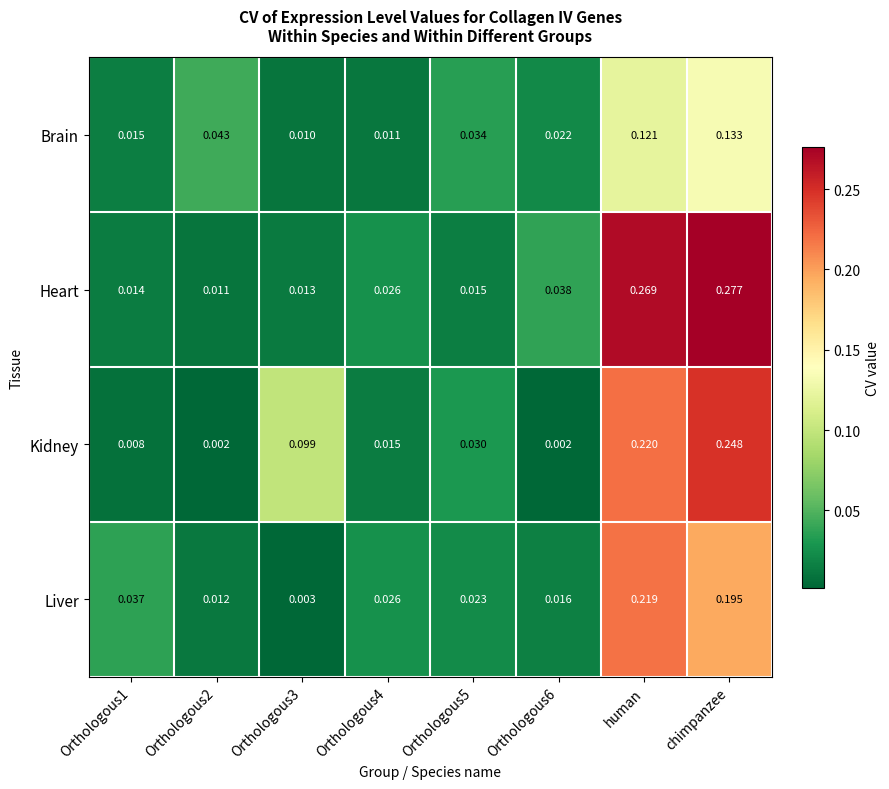

Rank the series by their maximum value, from highest to lowest.

Heart, Kidney, Liver, Brain